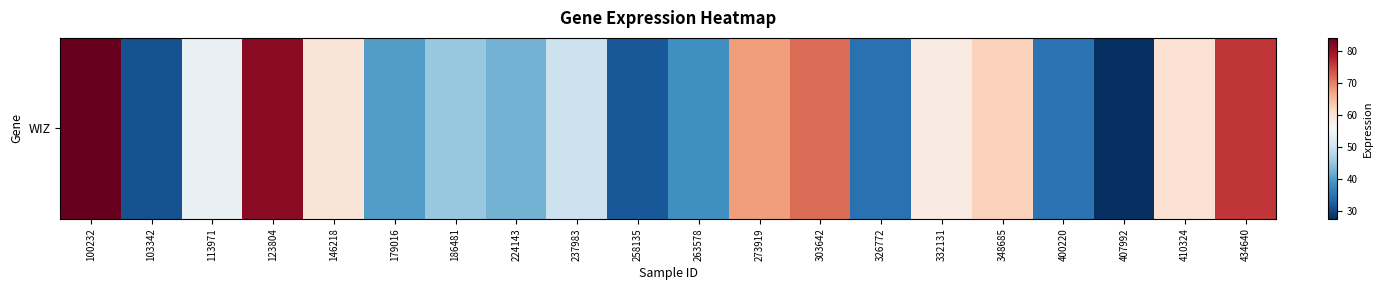

Reading left to right, what are all the values shown in this chart?

100232=84.2	103342=31.3	113971=53.9	123804=81.4	146218=59.5	179016=40.2	186481=45.2	224143=42.5	237983=49.7	258135=31.9	263578=38.6	273919=67.8	303642=71.8	326772=34.8	332131=58.4	348685=62.4	400220=35.1	407992=27.6	410324=60.3	434640=76.2